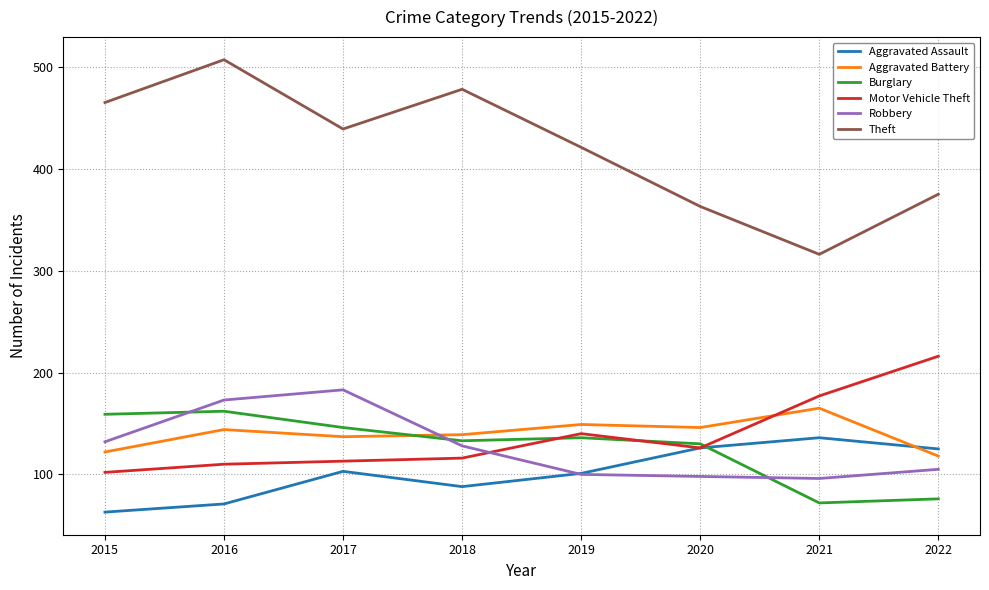

List the labels in order of Theft value, largest first.

2016, 2018, 2015, 2017, 2019, 2022, 2020, 2021